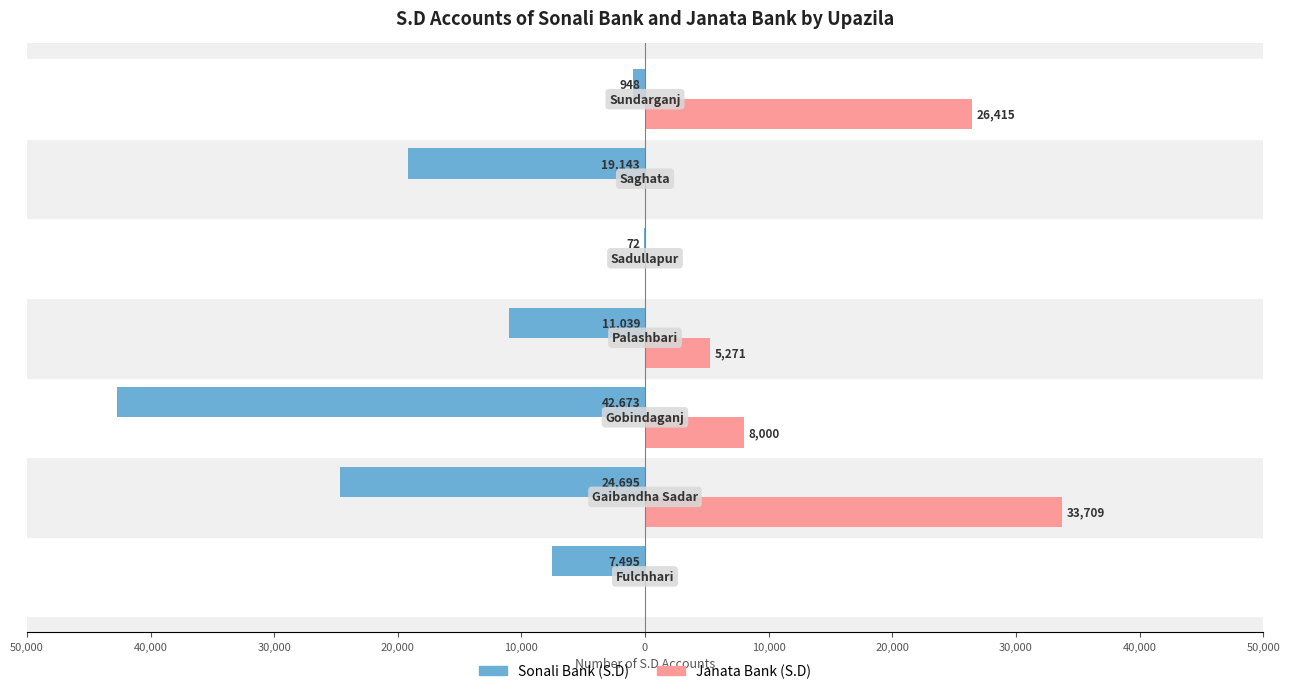

What are all the series names shown in the legend?

Sonali Bank (S.D), Janata Bank (S.D)